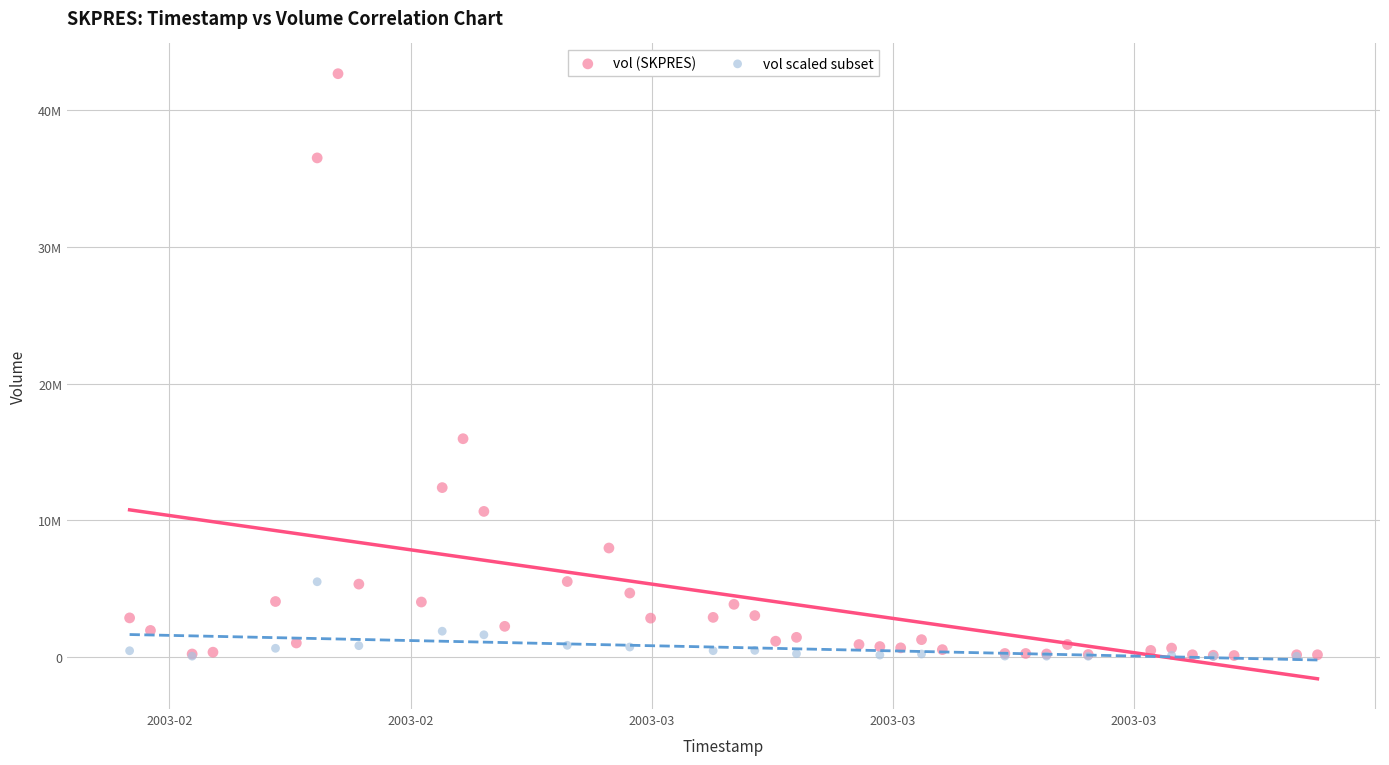

What are all the series names shown in the legend?

vol (SKPRES), vol scaled subset